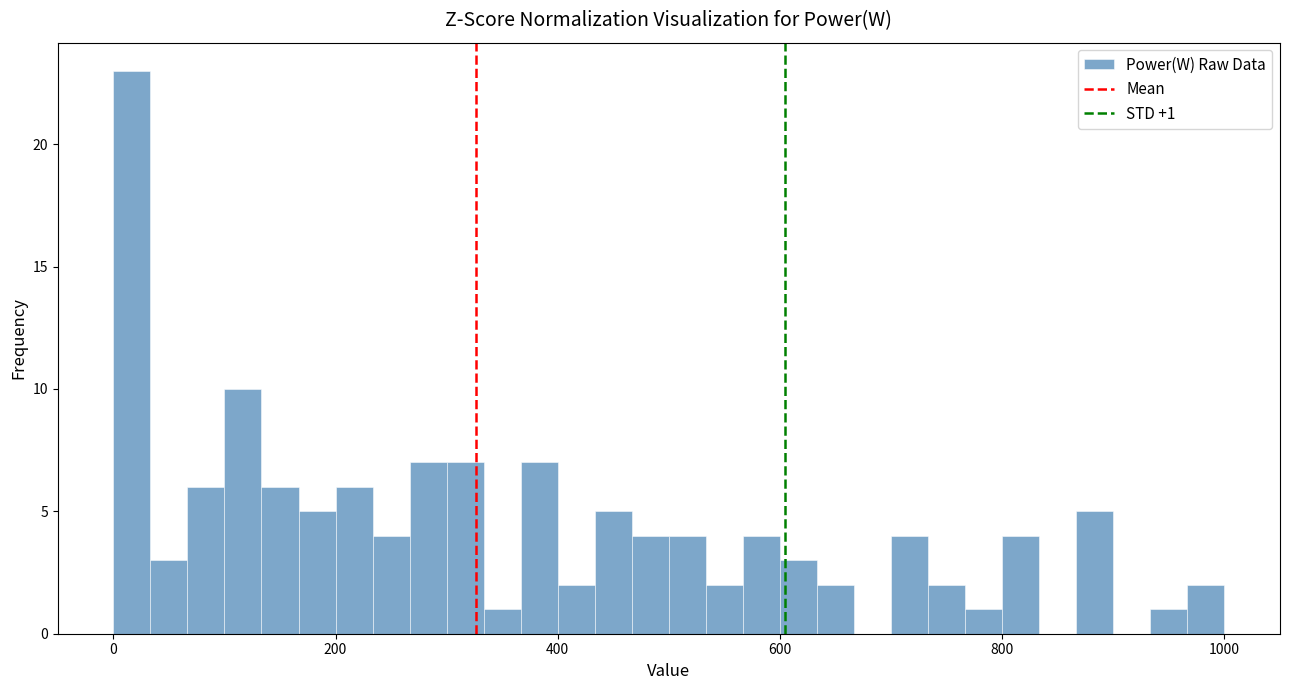

Read against the x-axis, roughly where is the centre of the tallest bar?

20